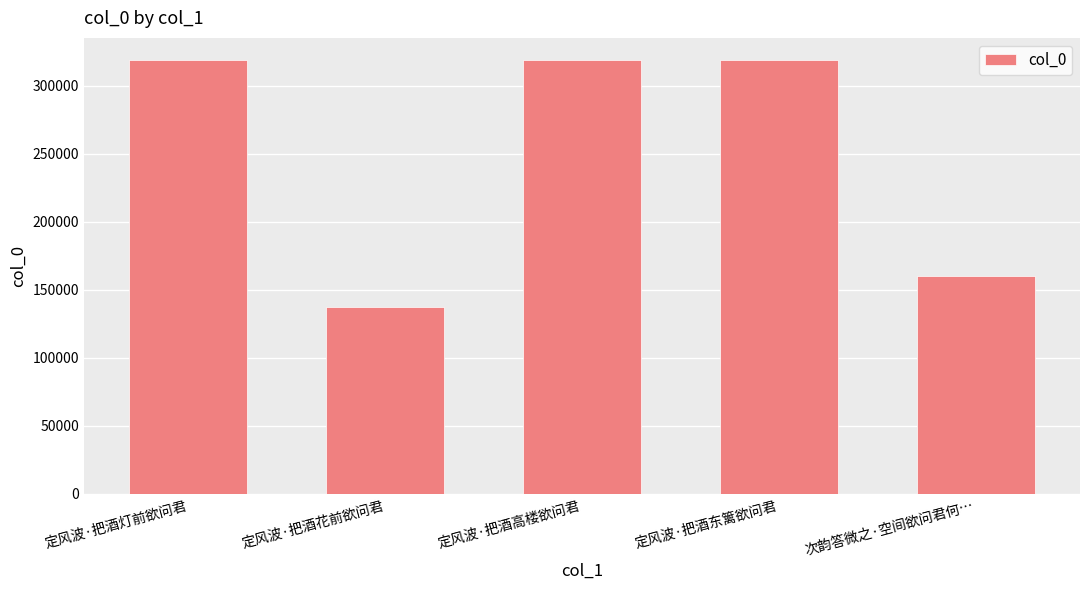

At which label is the value closest to 228424?

次韵答微之·空间欲问君何…